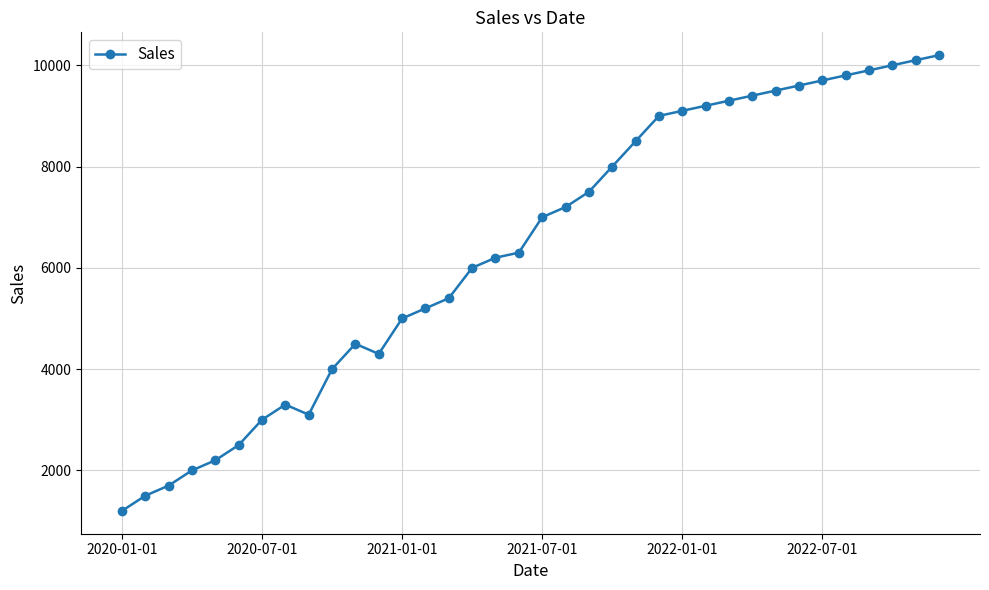

Does the chart display data point markers on the line(s)?

Yes